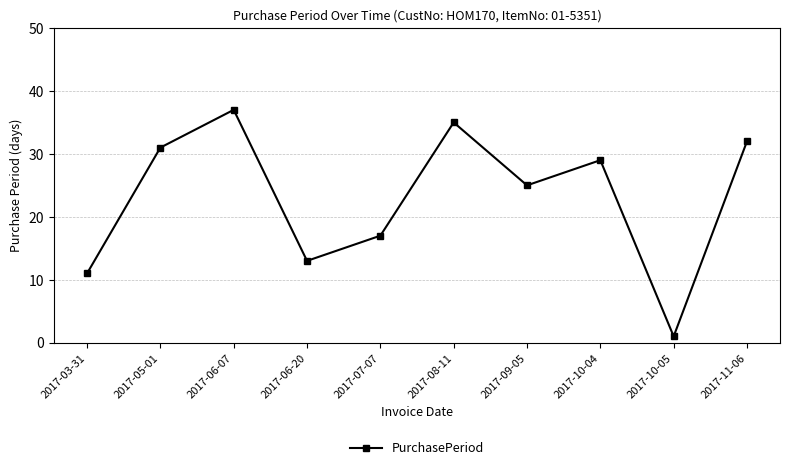

At which category does the data reach its first local peak?

2017-06-07